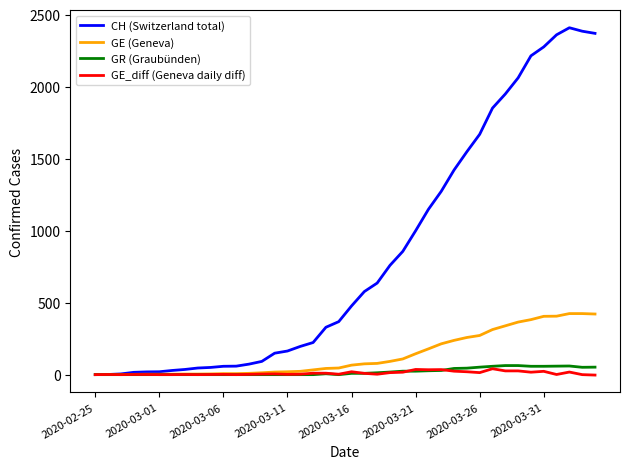

Which series has the largest range (max minus min)?

CH (Switzerland total)